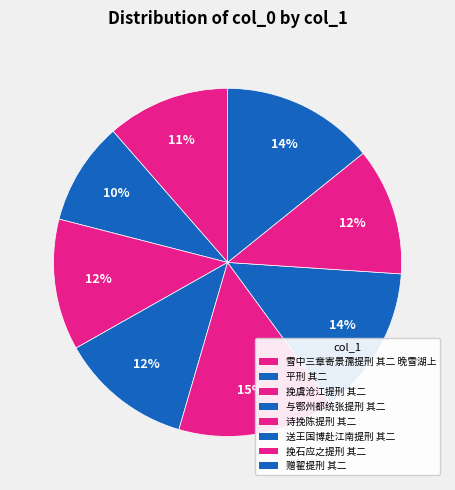

To the nearest percent, what is the average slice percentage?

12%